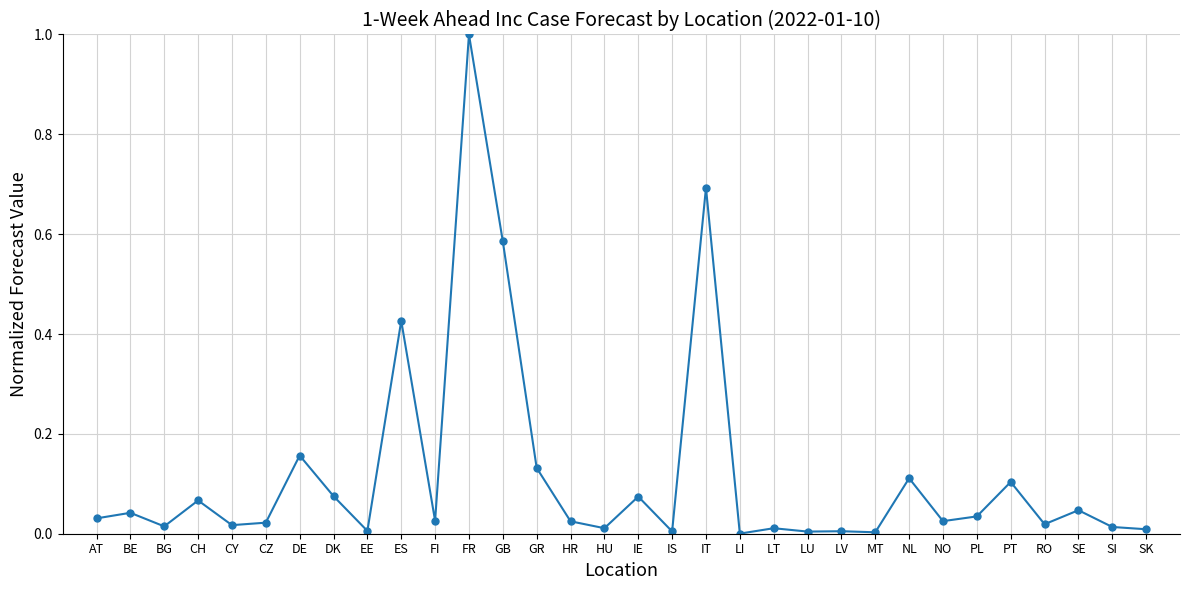

What position from the right is PL?

6